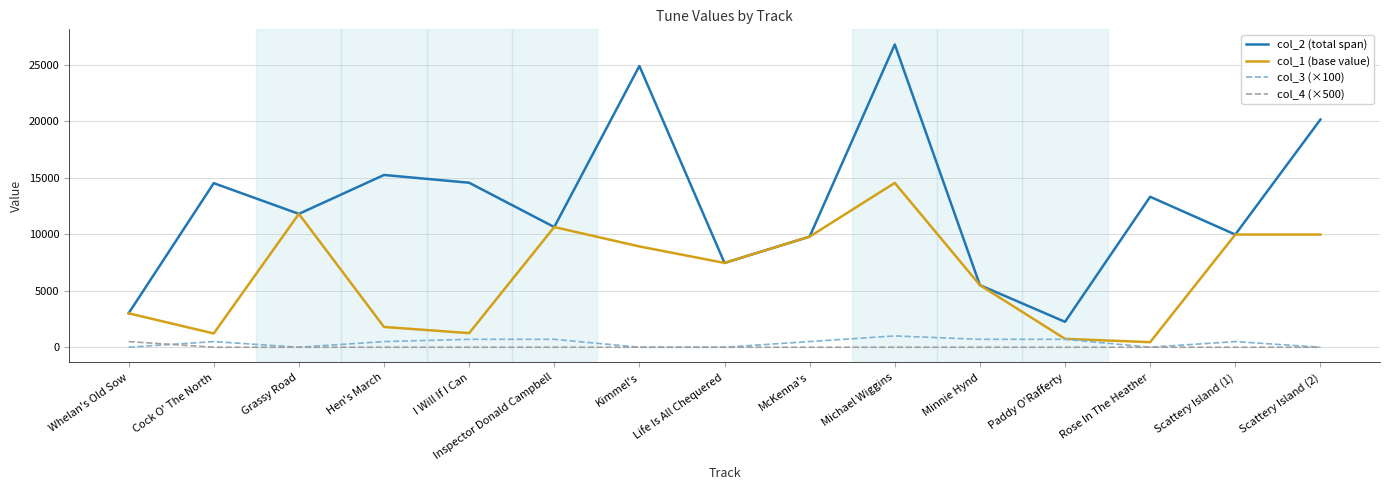

The value of col_1 (base value) at Michael Wiggins is 14538. True or false?

True